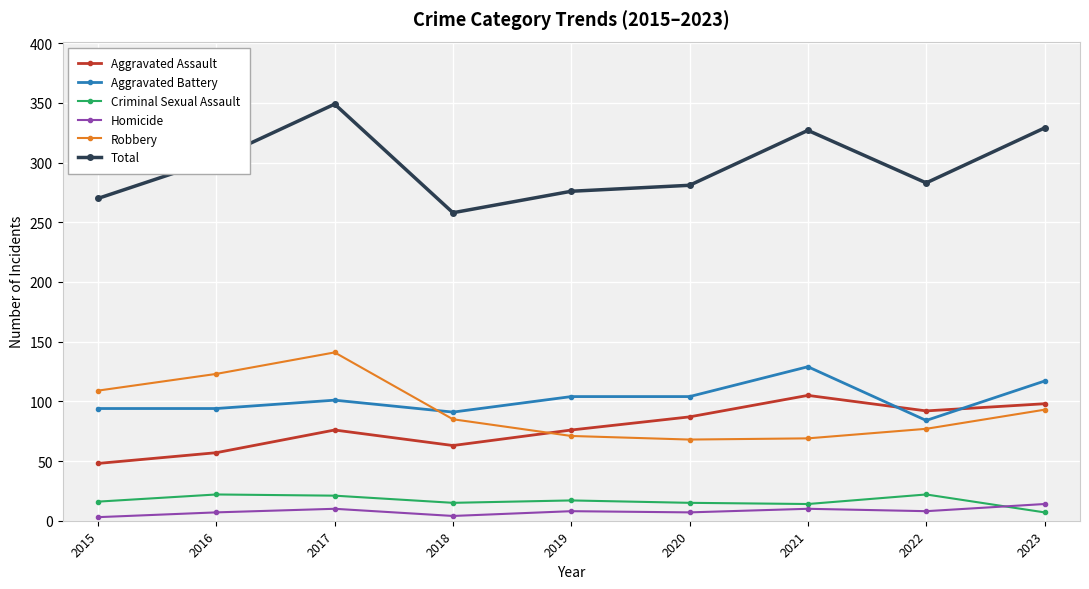

The value of Aggravated Battery at 2019 is 173. True or false?

False